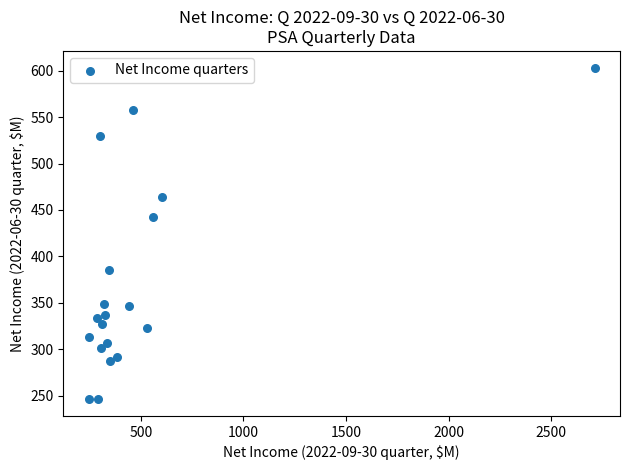

What Y value in the scatter plot is closest to 424?

442.3